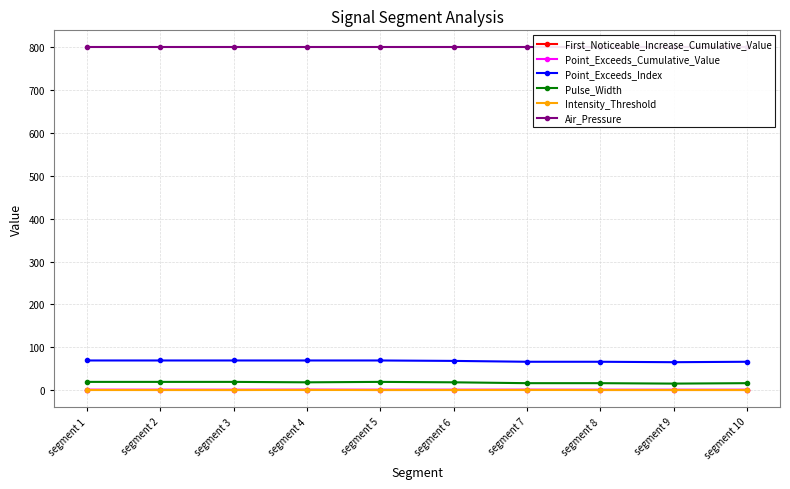

True or false: First_Noticeable_Increase_Cumulative_Value and Intensity_Threshold cross at least once.

False